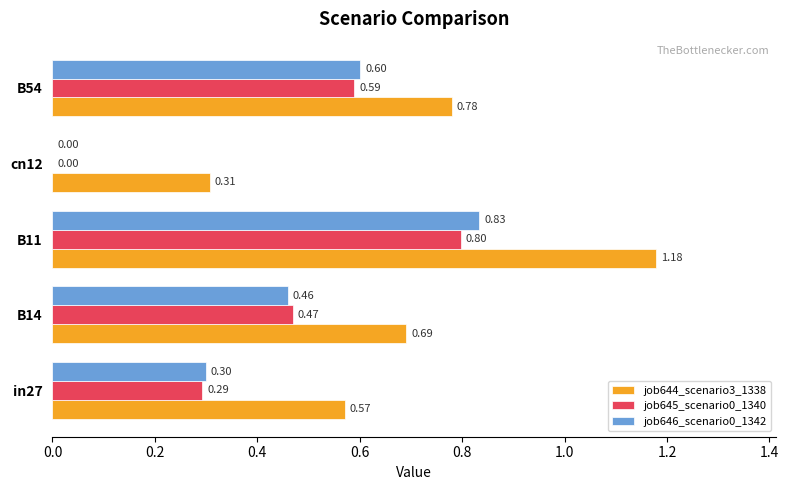

Between B14 and B11, which series saw the biggest shift?

job644_scenario3_1338